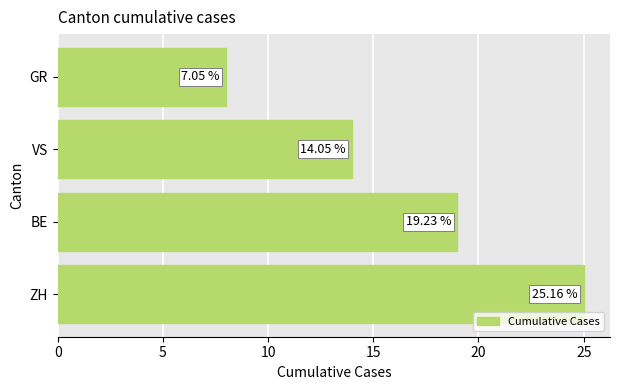

What is the sum of all values?

66